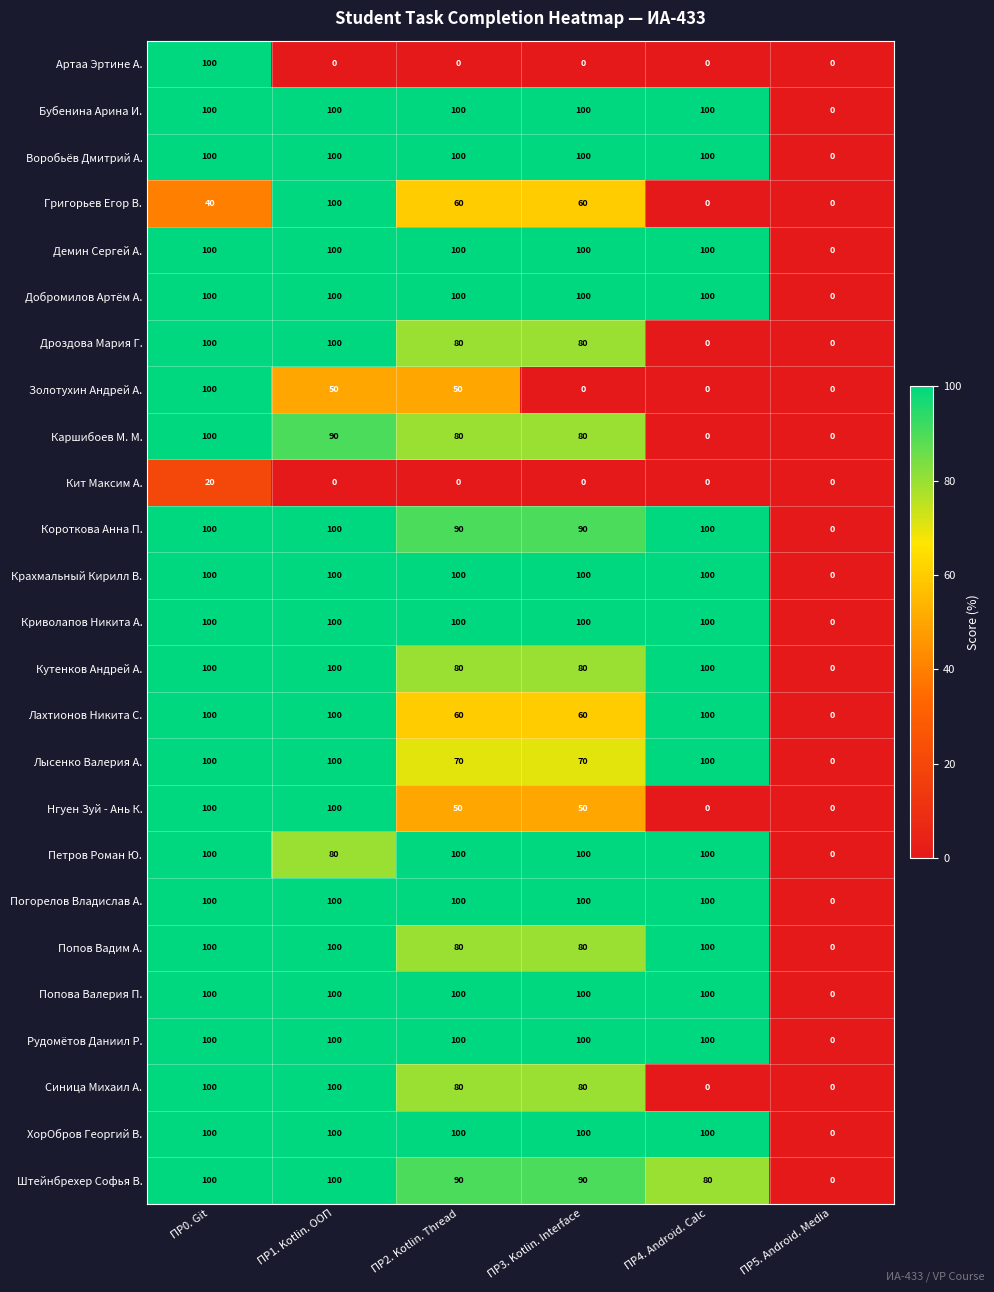

What is the highest value of the Каршибоев М. М. series?

100